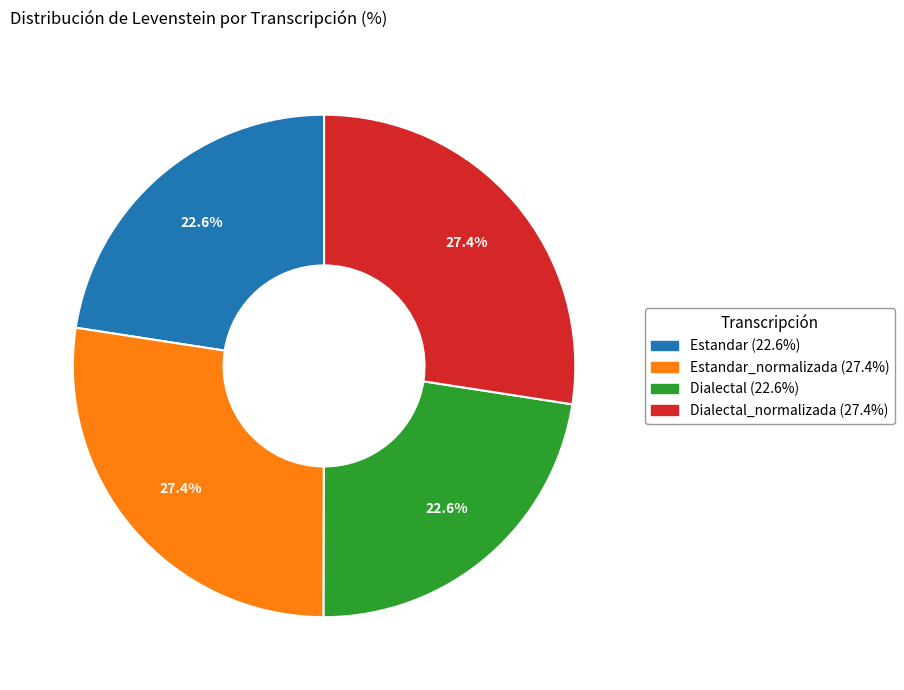

Is there any slice that represents more than half of the pie?

No